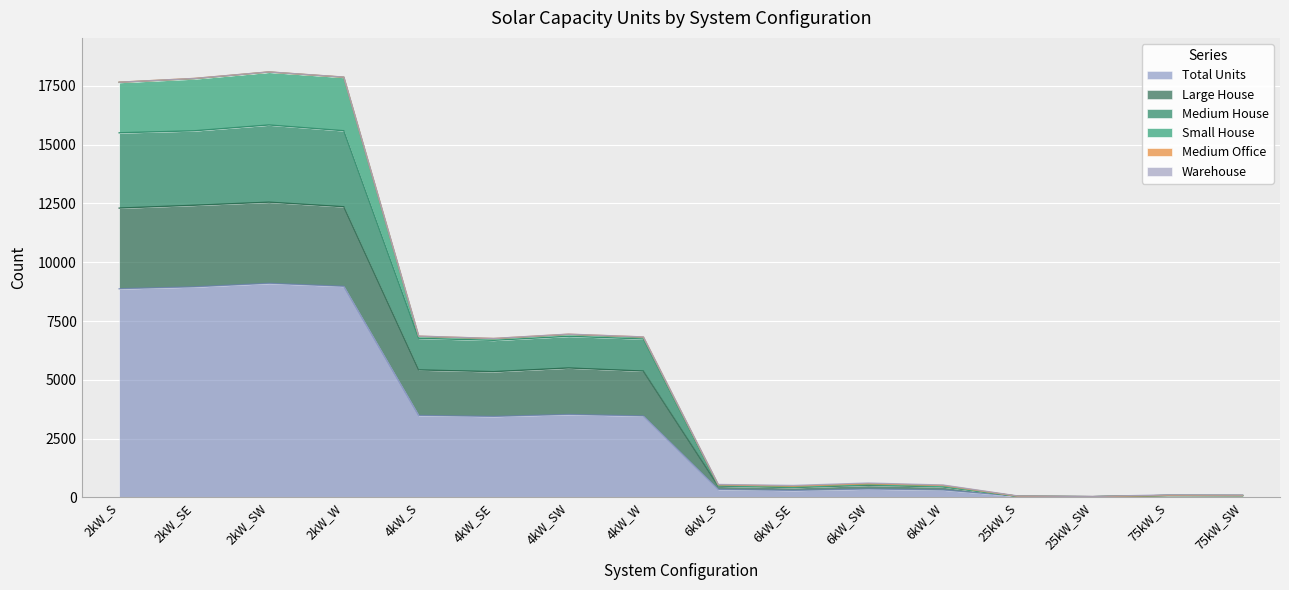

Does the chart display data point markers on the line(s)?

No